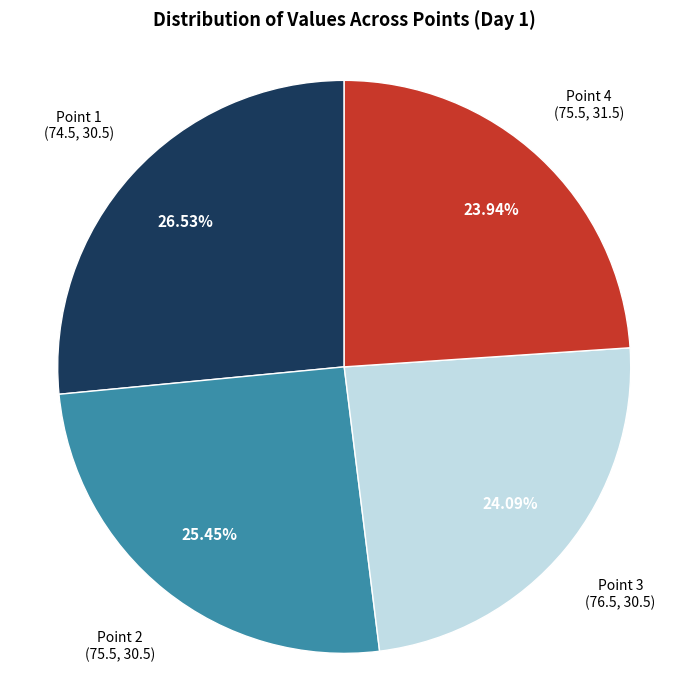

How many slices are in this pie chart?

4